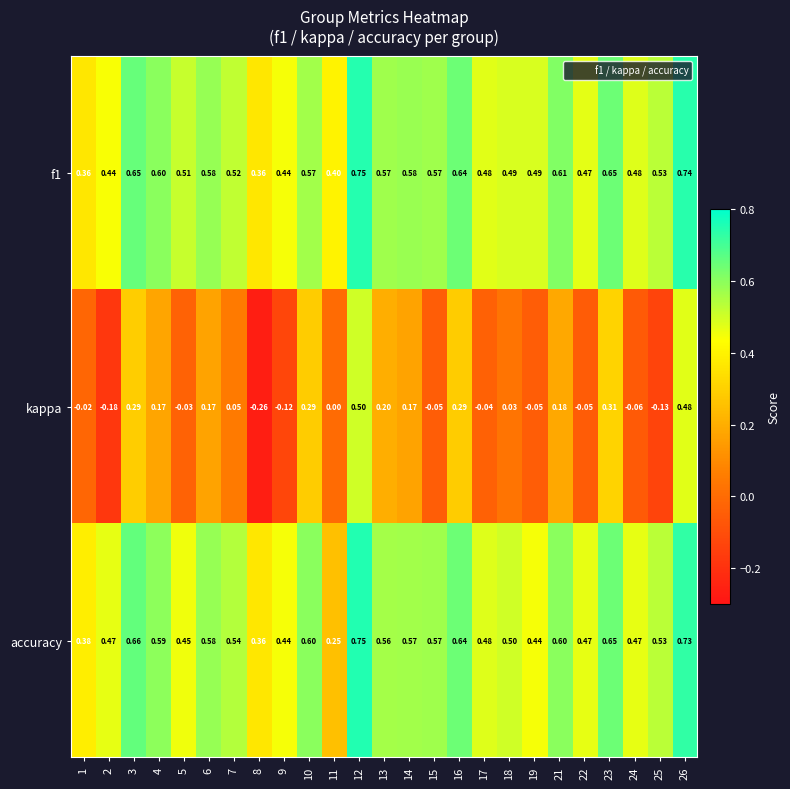

Which series changed the most between 2 and 18?

kappa